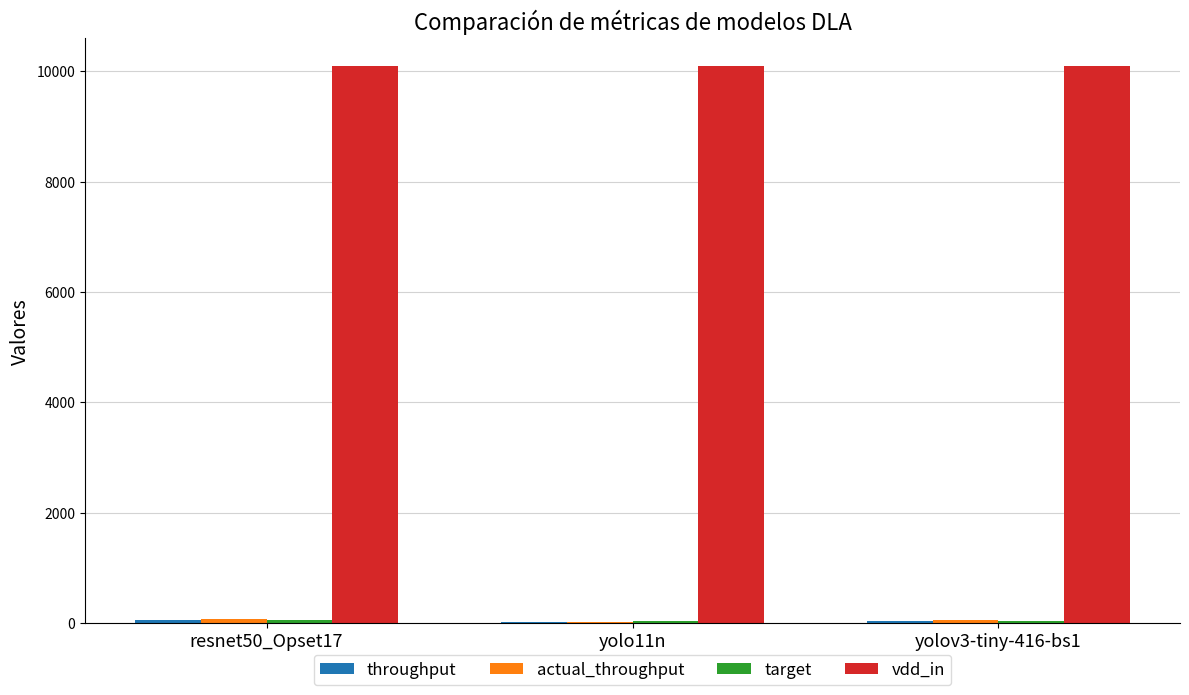

What is the greatest value displayed?

10092.4